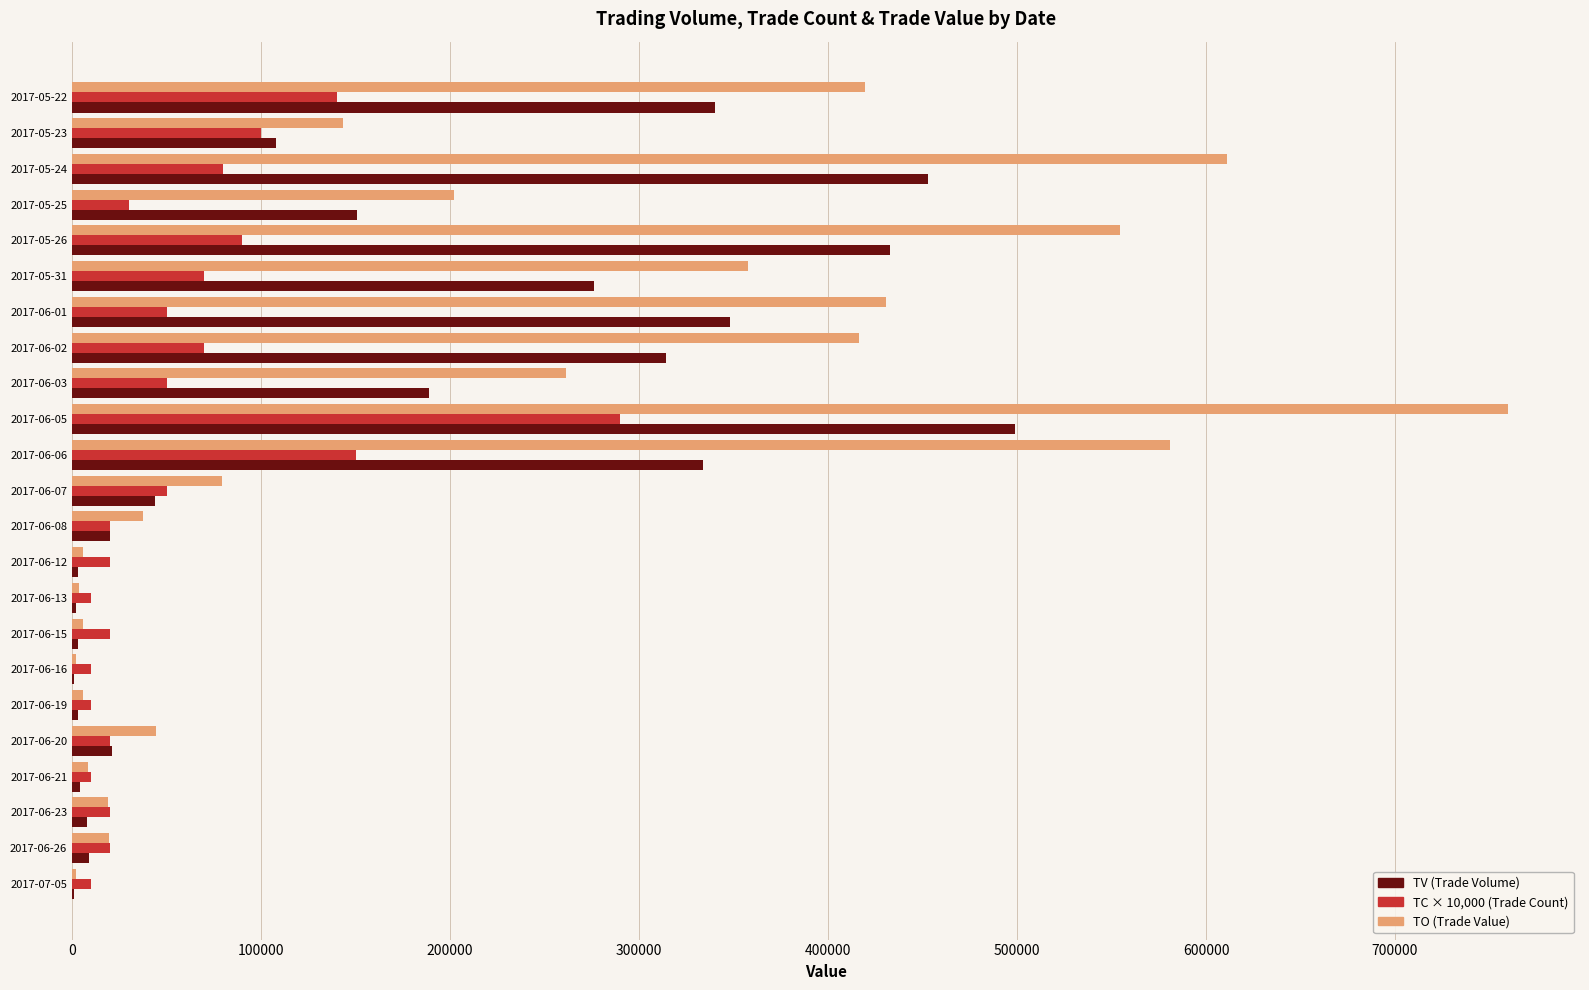

At which category is the sum across all series the highest?

2017-06-05